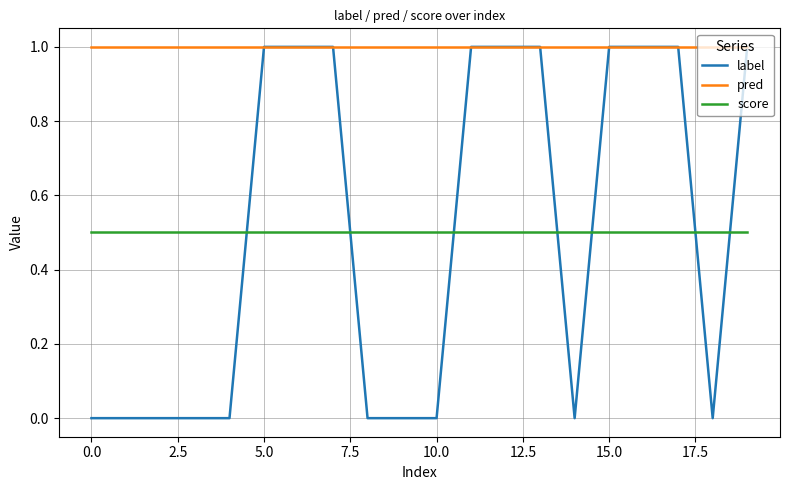

Which series has the largest range (max minus min)?

label